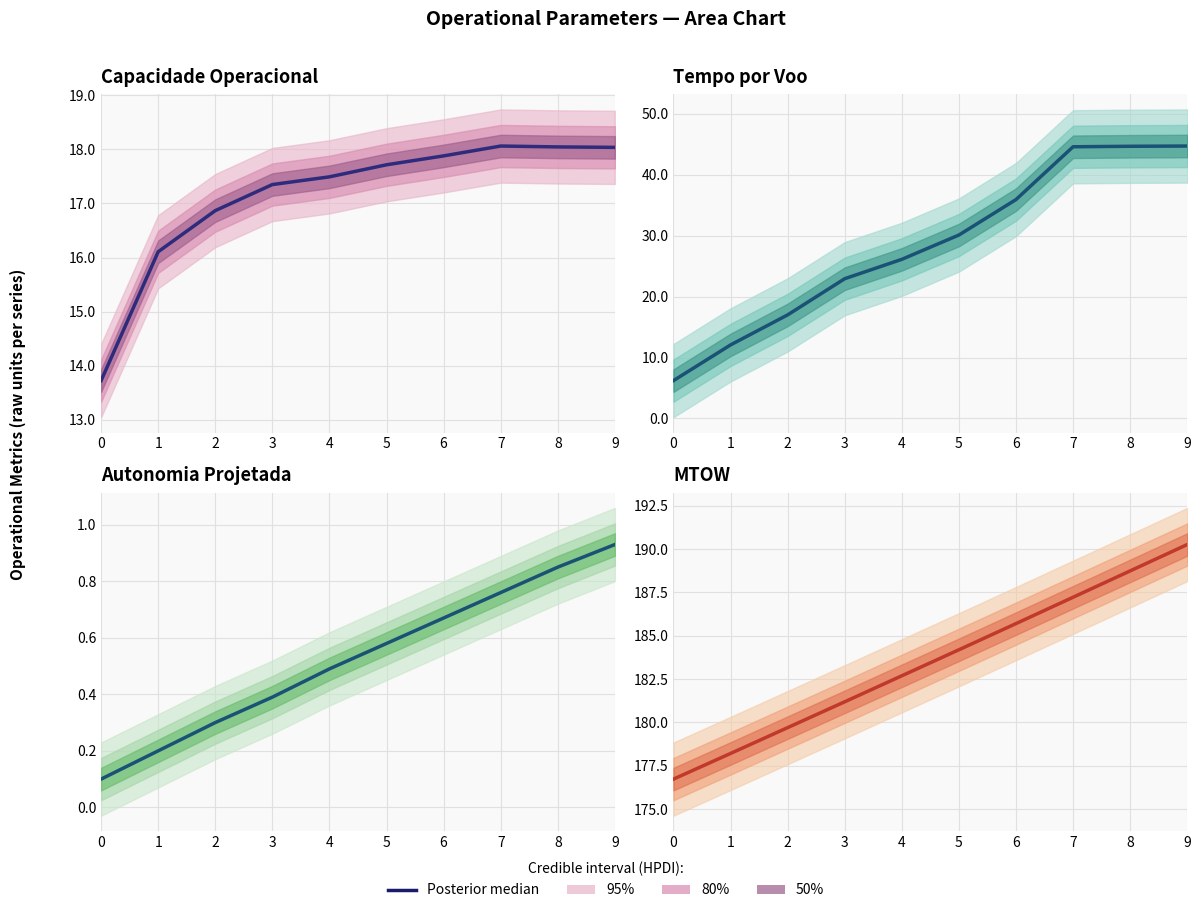

Rank the categories by value from lowest to highest.

0, 1, 2, 3, 4, 5, 6, 7, 8, 9